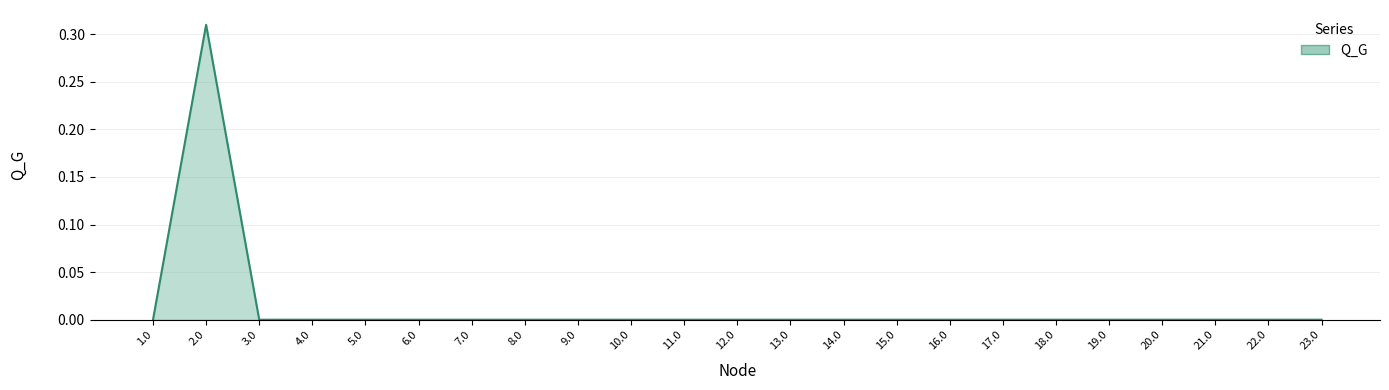

The chart shows a value of -0.1 at 9.0. True or false?

False